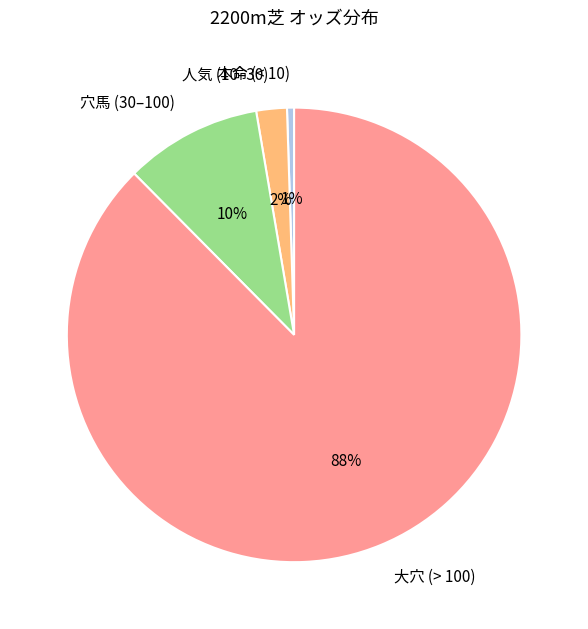

Does 人気 (10–30) account for over 50% of the chart?

No